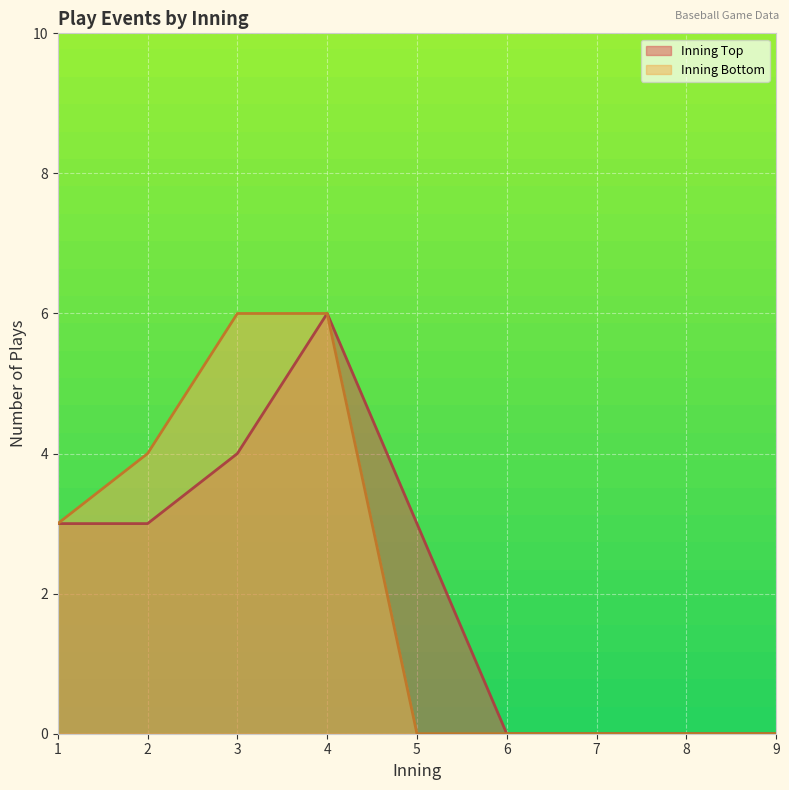

What is the maximum value for Inning Bottom?

6